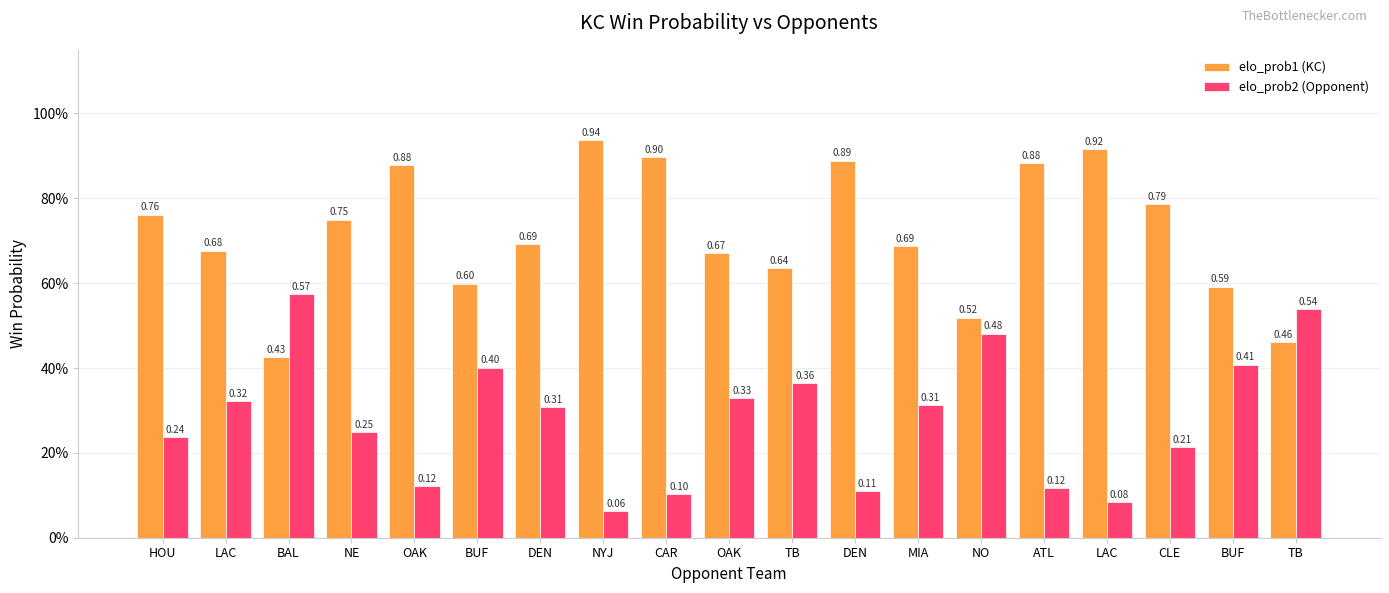

Is it true that elo_prob2 (Opponent) equals 0.3 at LAC?

True